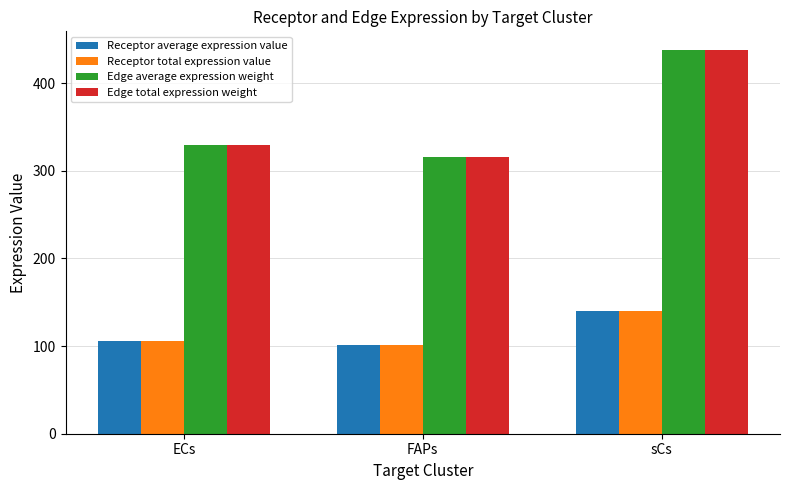

Where does the Edge average expression weight series first go above 329?

ECs